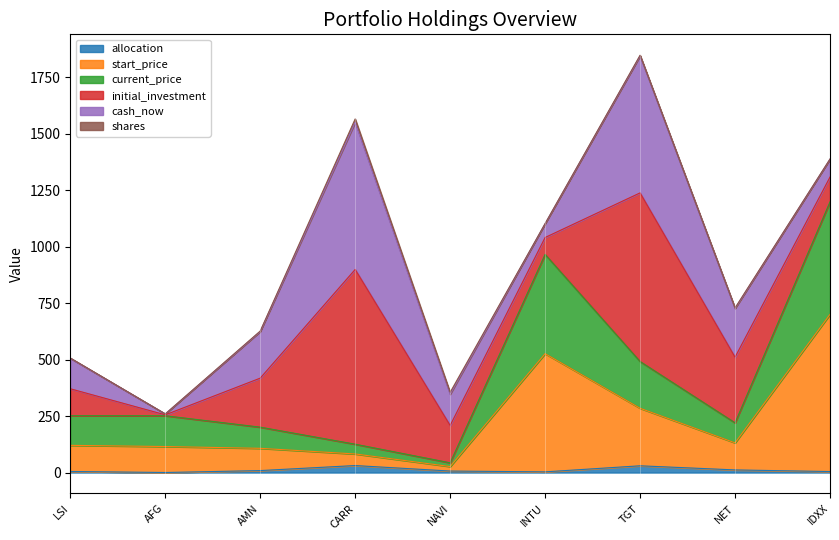

What is the label of the 6th point from the right?

CARR